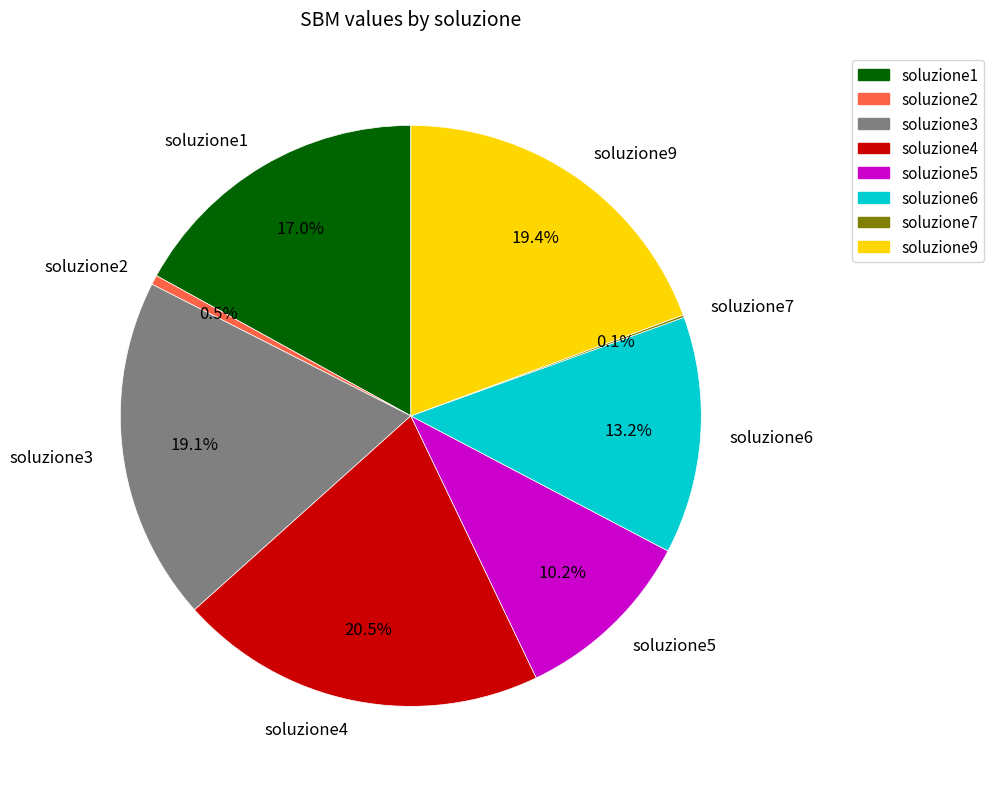

Is there a majority slice in this chart?

No